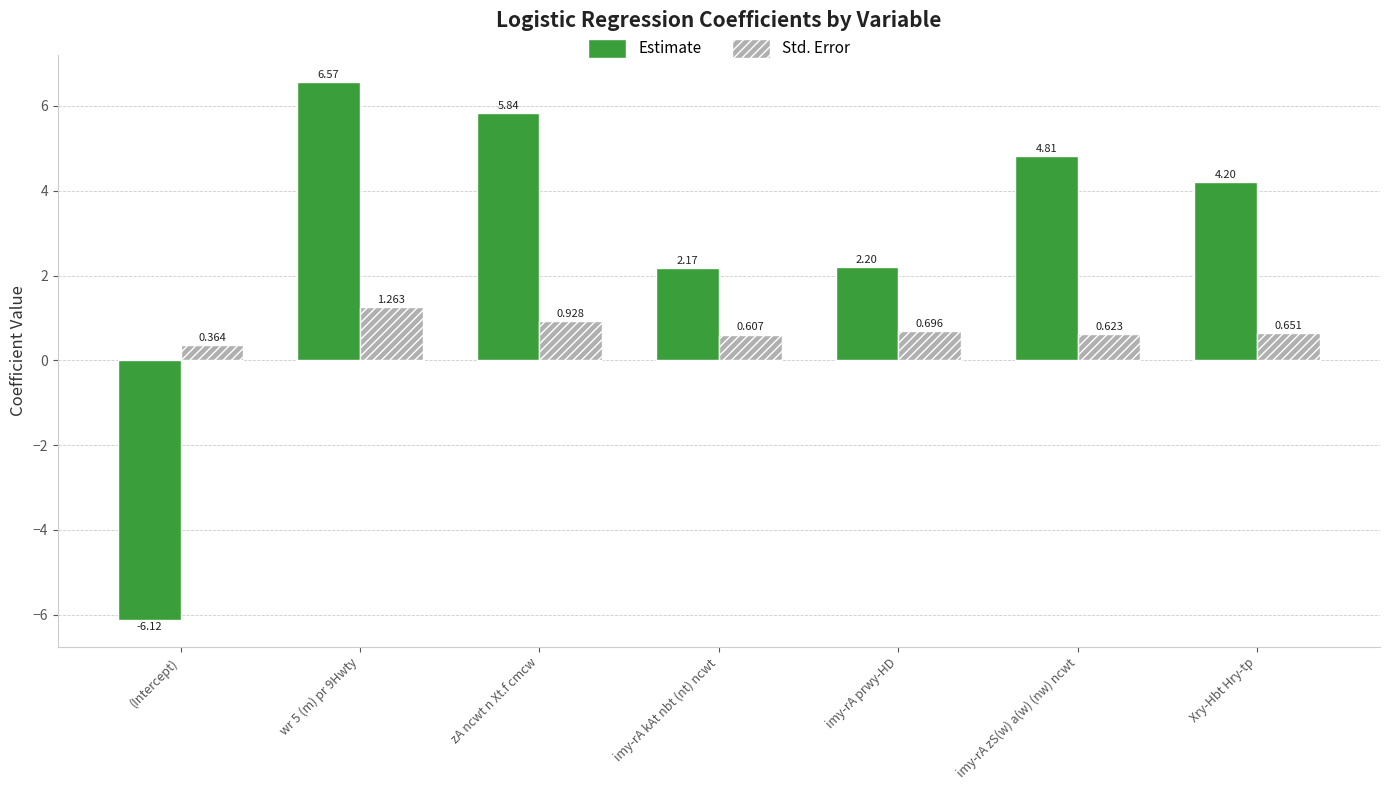

How many values in the Estimate series exceed 4?

4